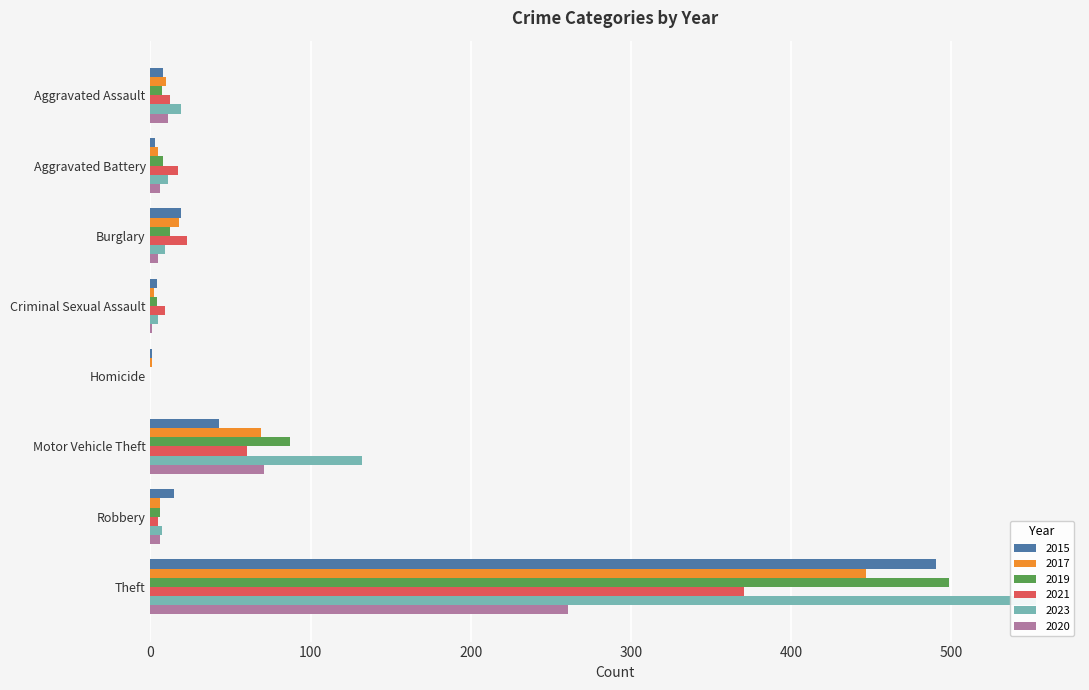

The 2023 series shows 7 at Criminal Sexual Assault. True or false?

False